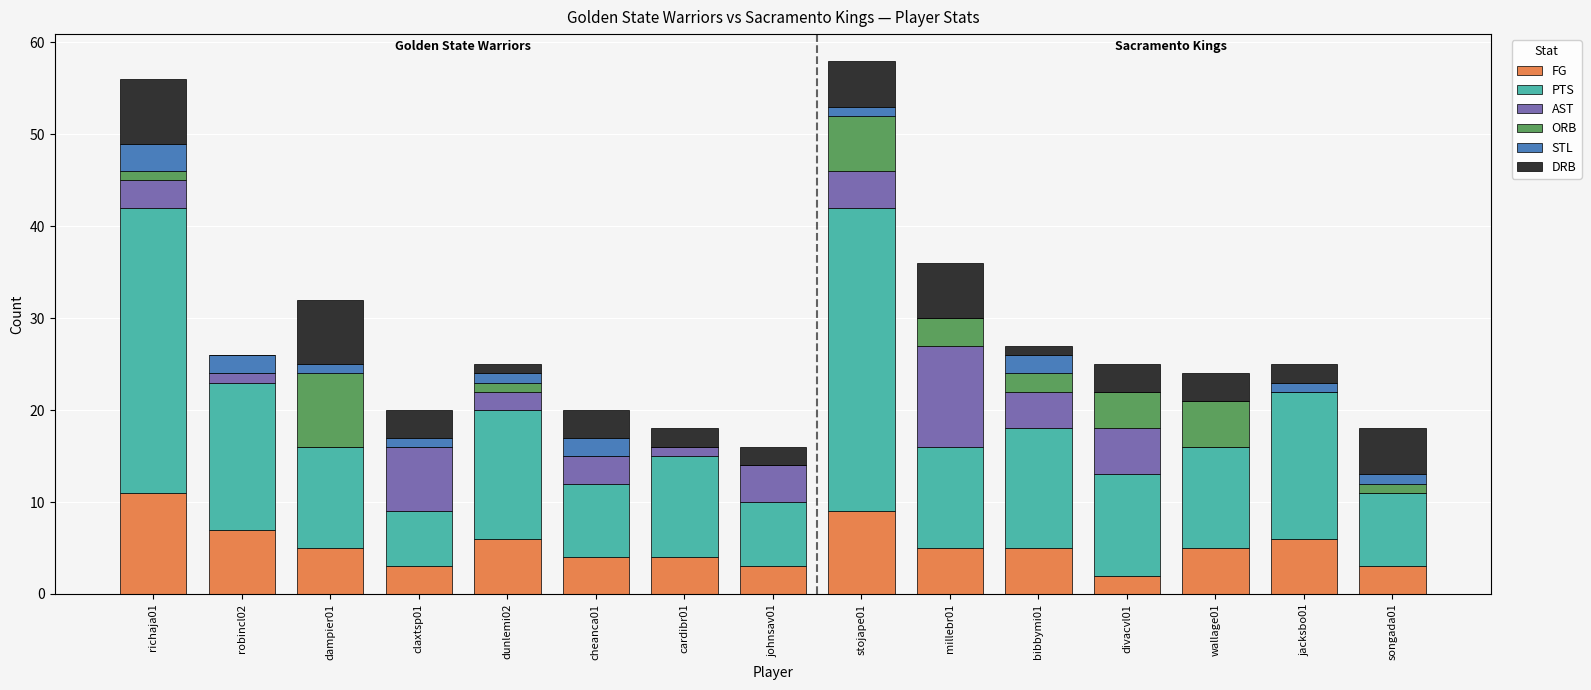

How many categories are shown in the chart?

15